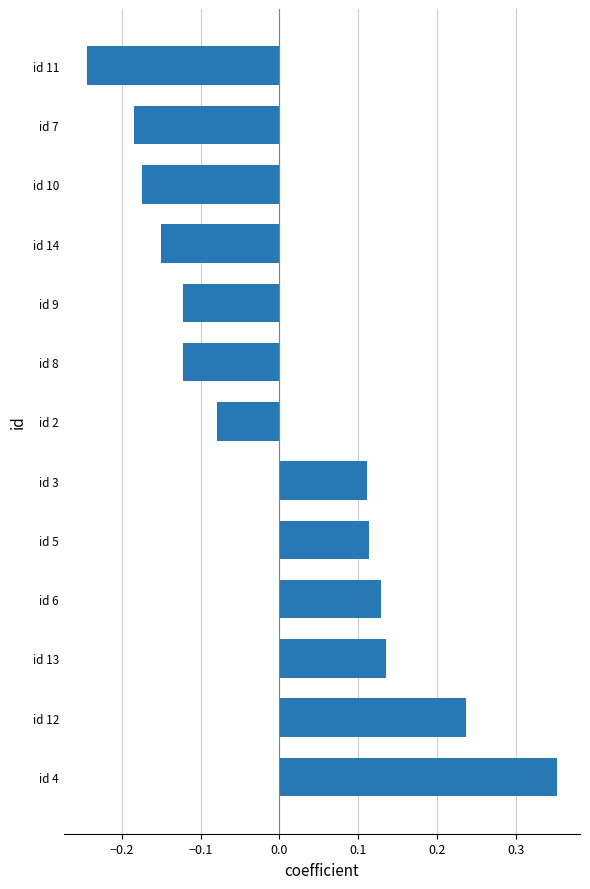

The chart shows a value of -0.1 at id 7. True or false?

False